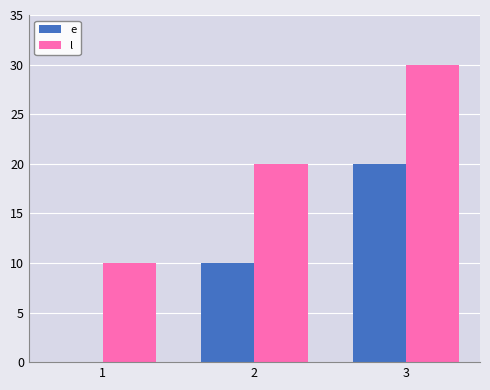

At which category does the chart reach its peak across all series?

3